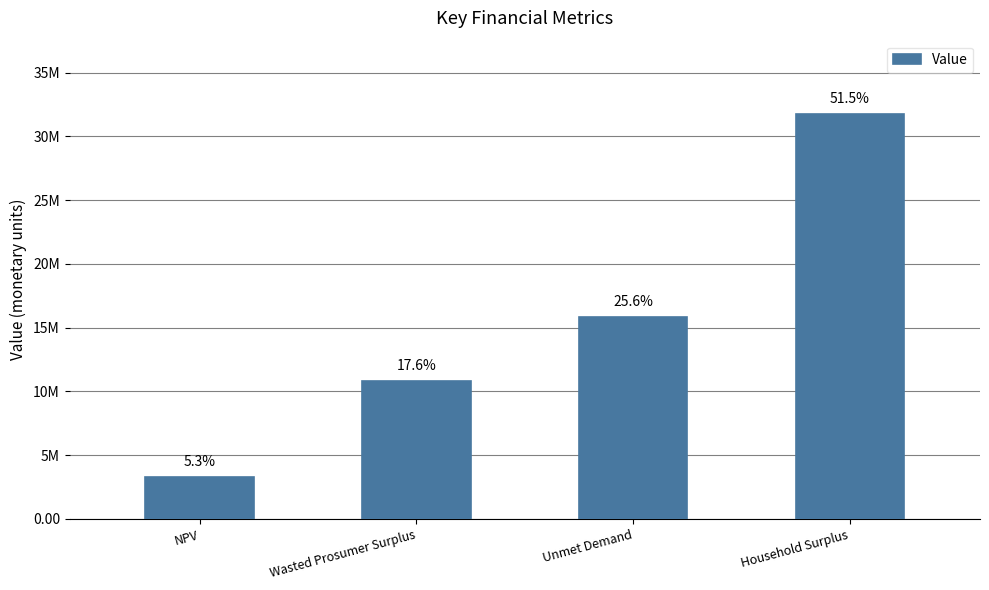

List the labels in order of value, smallest first.

NPV, Wasted Prosumer Surplus, Unmet Demand, Household Surplus